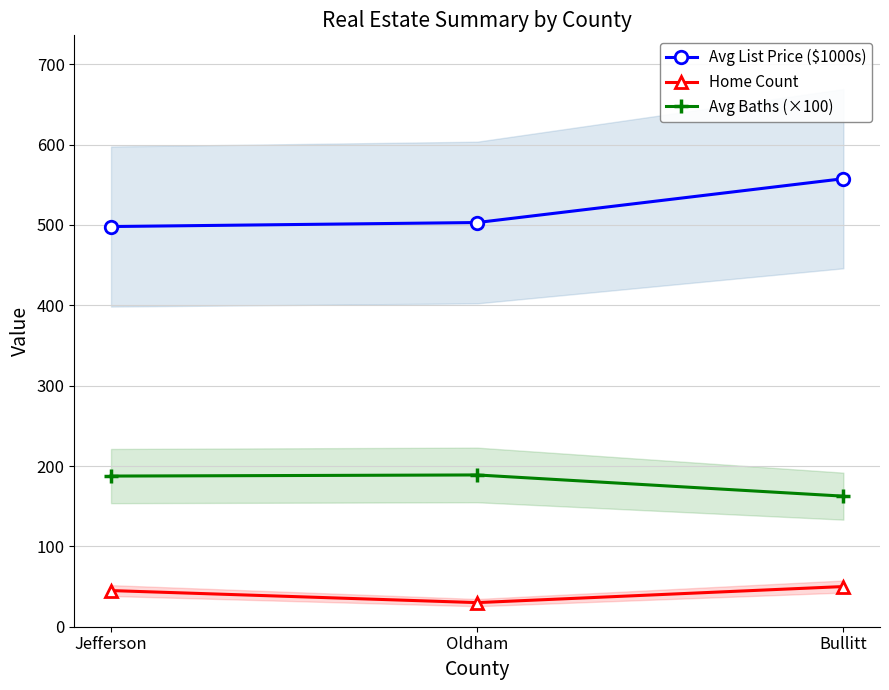

What is the label of the 2nd point from the right?

Oldham